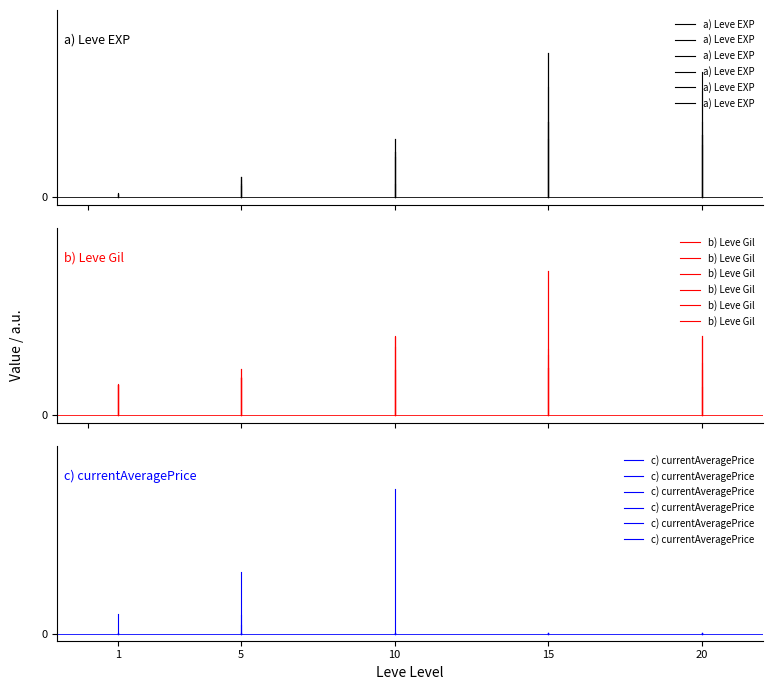

List the series in order of their peak value, lowest first.

c) currentAveragePrice, a) Leve EXP, b) Leve Gil